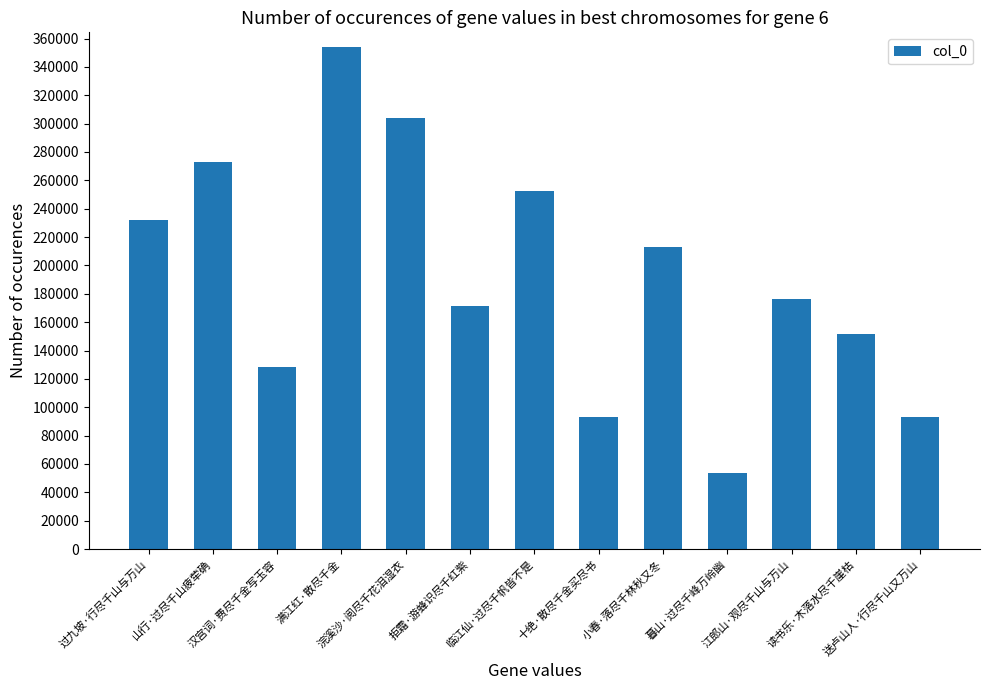

Are the bars grouped side by side (vs. stacked)?

No